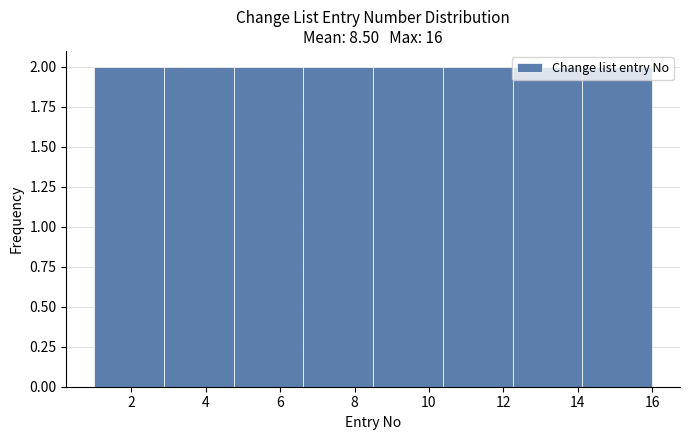

Reading left to right, list every bar in this chart as the range it spans on the x-axis followed by its height. Neither the bar edges nor the heights are printed on the chart, so give them approximately, as read against the axes.

1.0 to 2.8: 2
2.8 to 4.8: 2
4.8 to 6.6: 2
6.6 to 8.6: 2
8.6 to 10.4: 2
10.4 to 12.2: 2
12.2 to 14.2: 2
14.2 to 16.0: 2